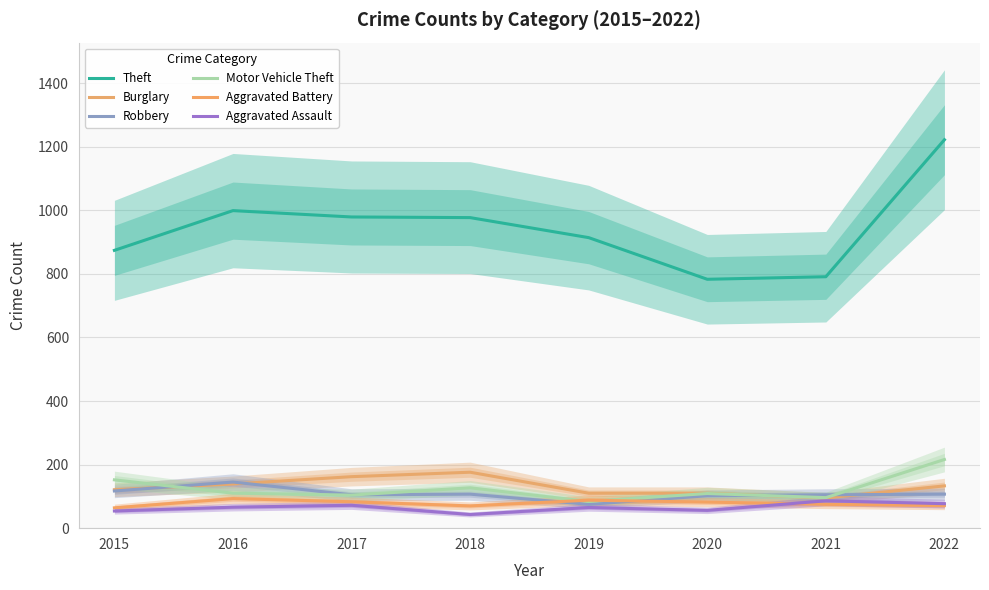

How many data points does each series have?

8